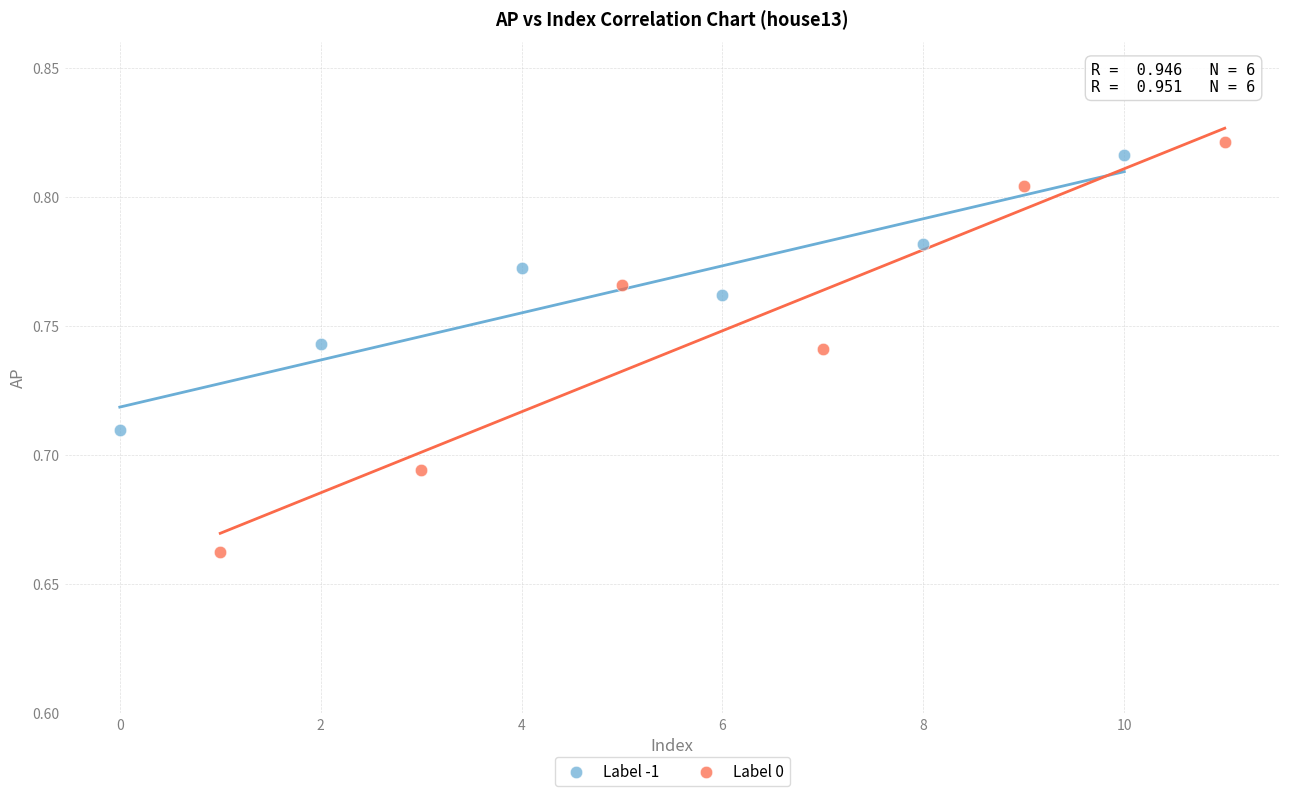

Which series contains the lowest Y value?

Label 0